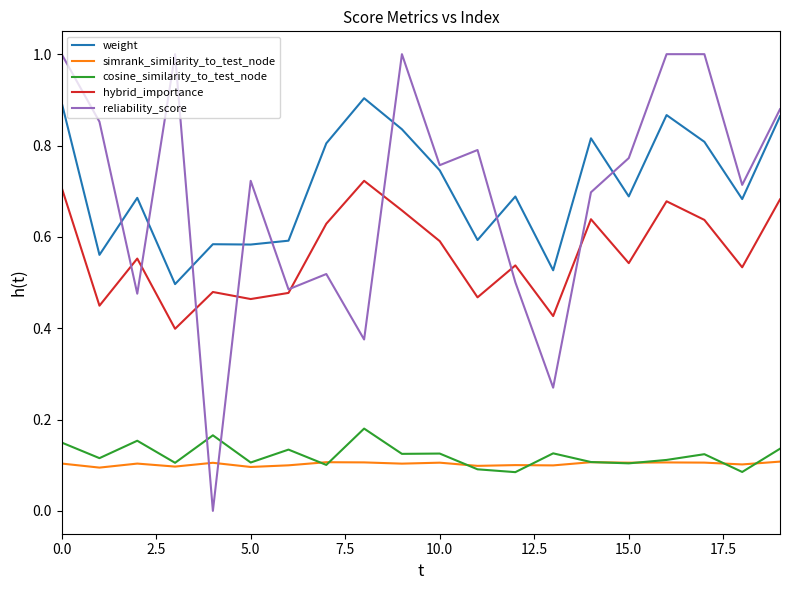

Which series has the largest range (max minus min)?

reliability_score